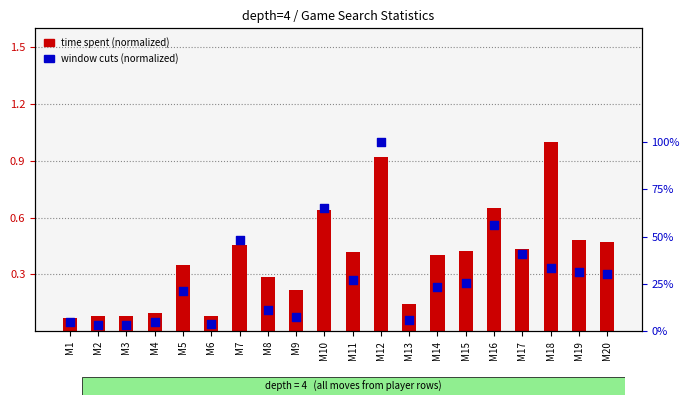

Which series has the largest total across all categories?

time spent (normalized)